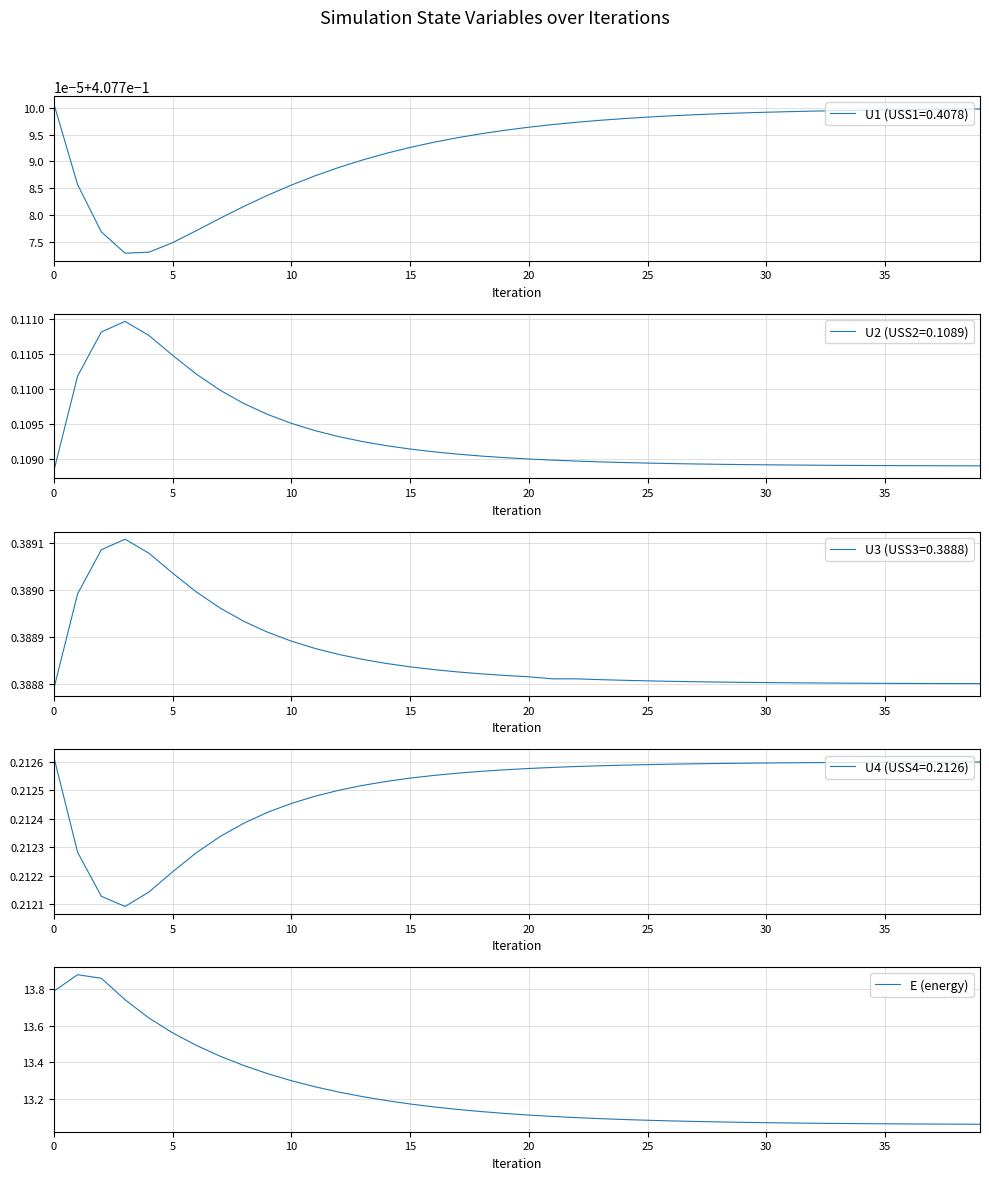

Is it true that the value at 32 is 6.5?

False